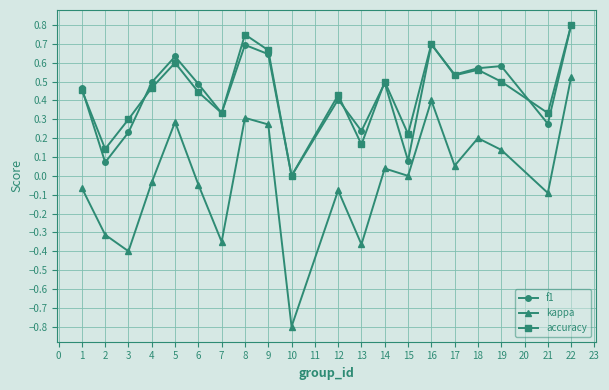

What are all the series names shown in the legend?

f1, kappa, accuracy